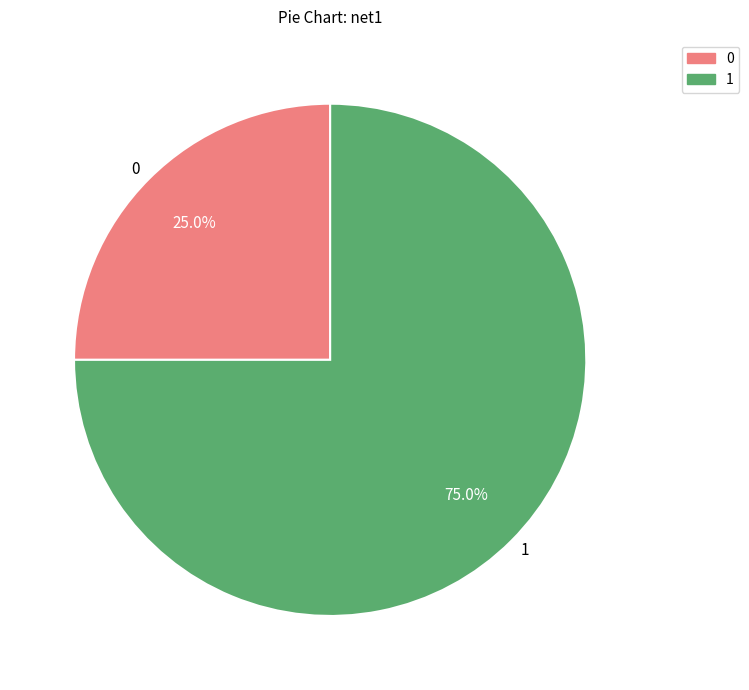

How many slices are in this pie chart?

2